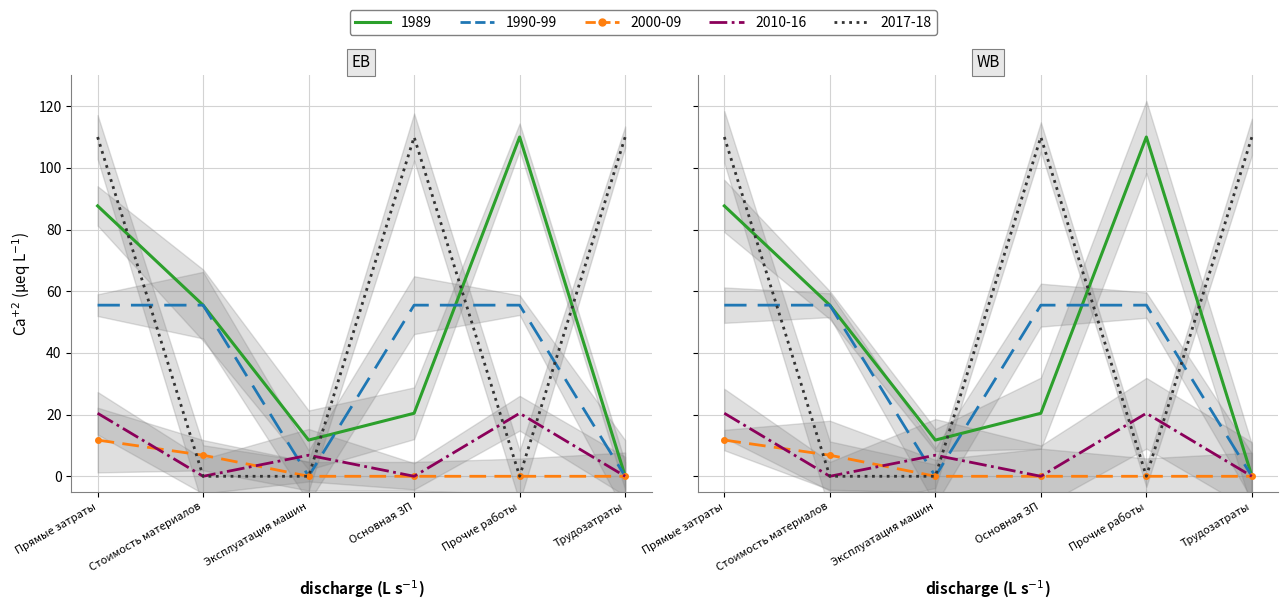

True or false: СтМатОб and ЭММ cross at least once.

False